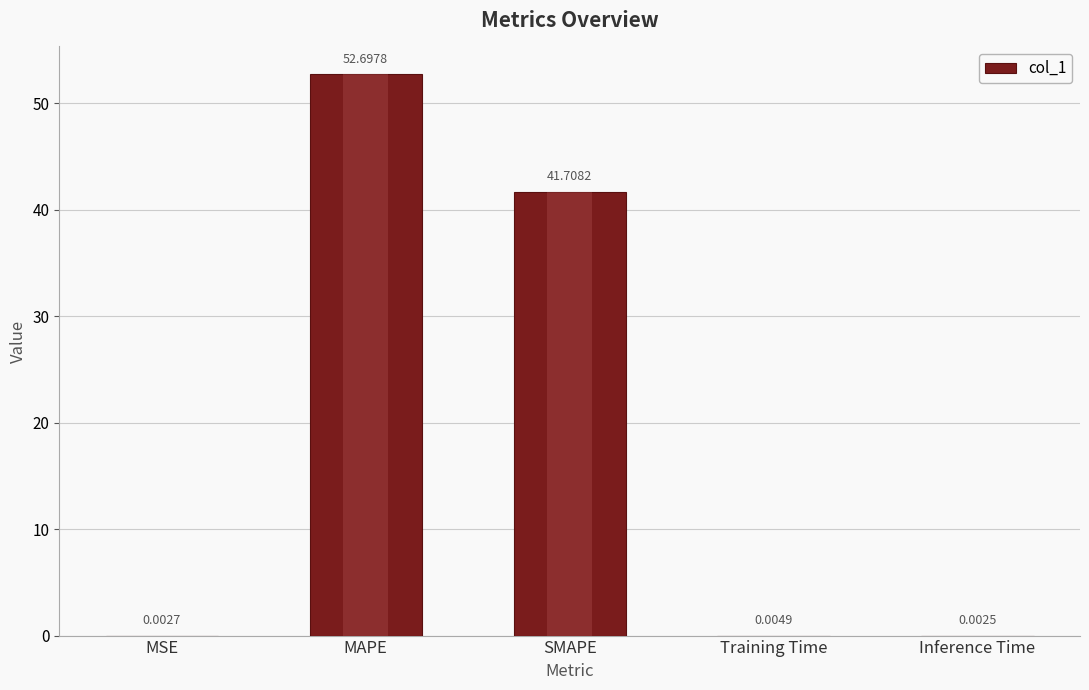

True or false: the data shows 15.9 at MAPE.

False